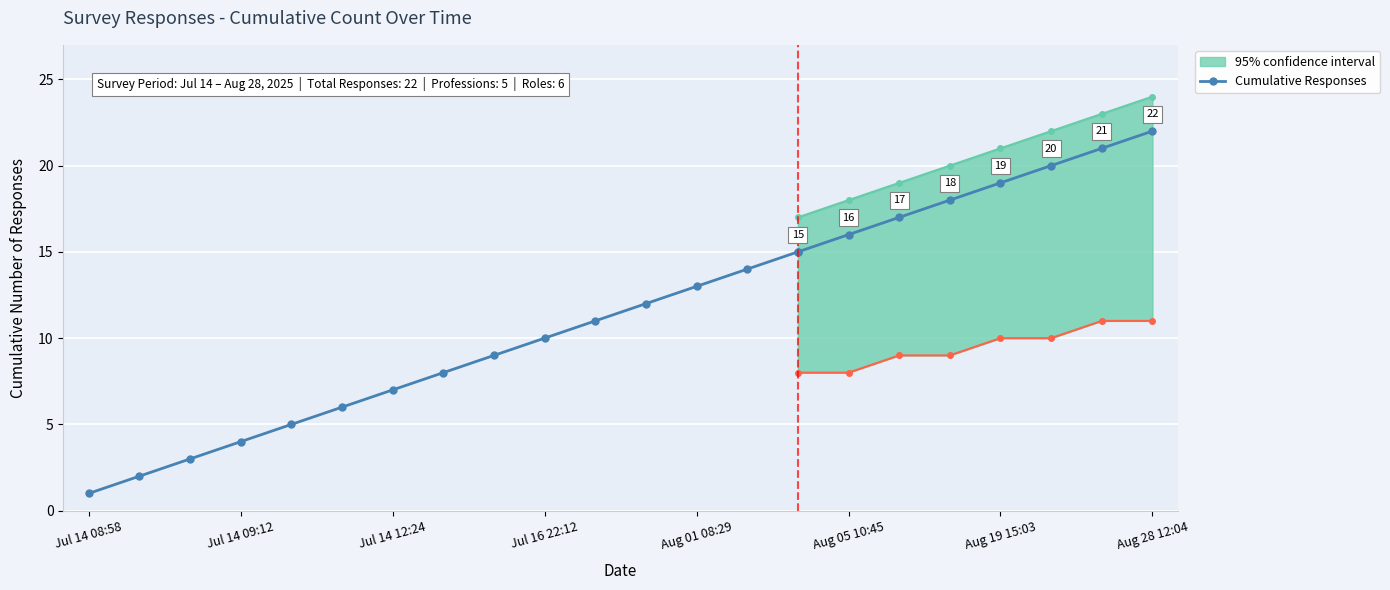

The chart shows a value of 10 at Aug 05 10:45. True or false?

False